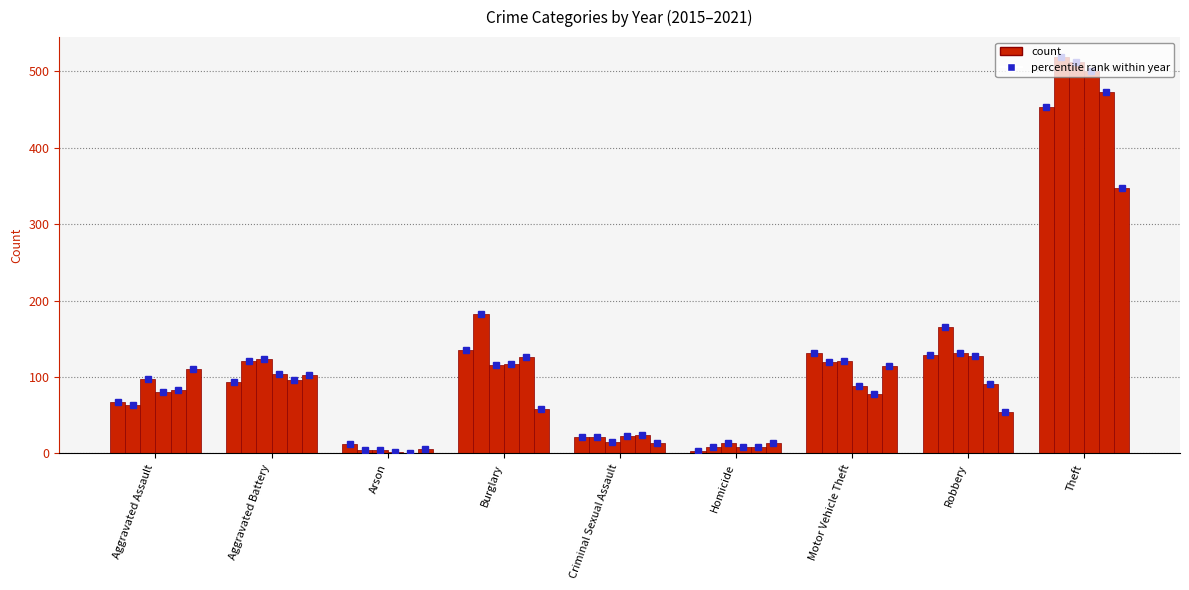

How many groups of bars are there?

9